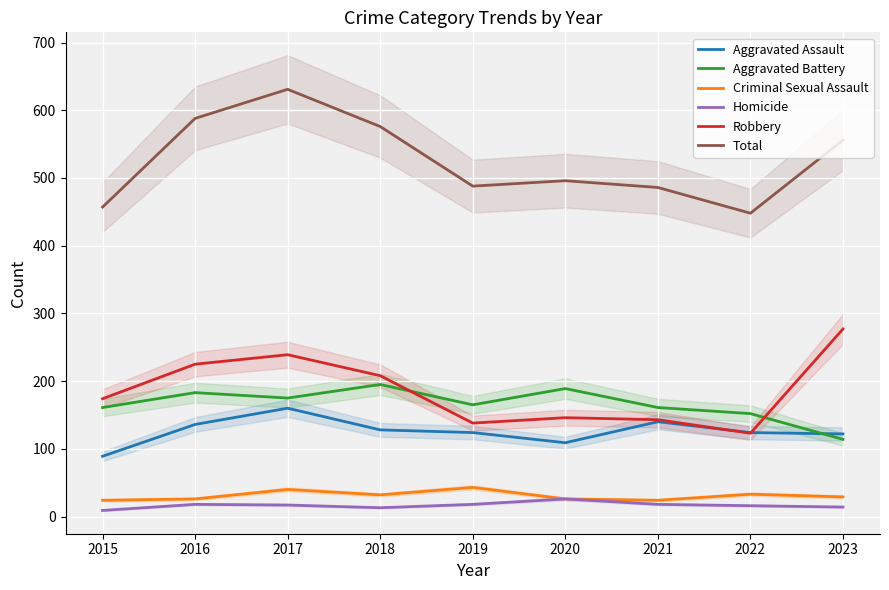

At 2018, list the series in order from largest to smallest.

Total, Robbery, Aggravated Battery, Aggravated Assault, Criminal Sexual Assault, Homicide